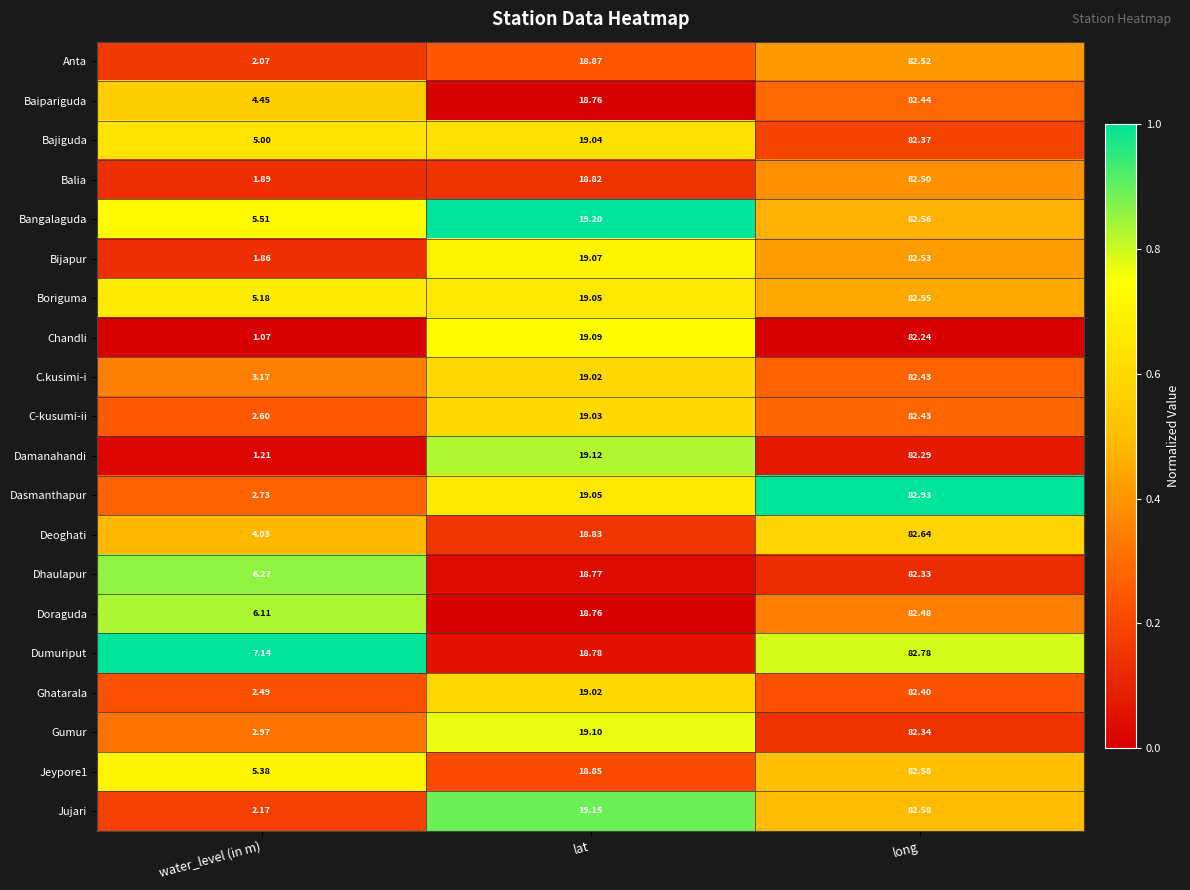

Where does the Jeypore1 series first go above 18?

lat